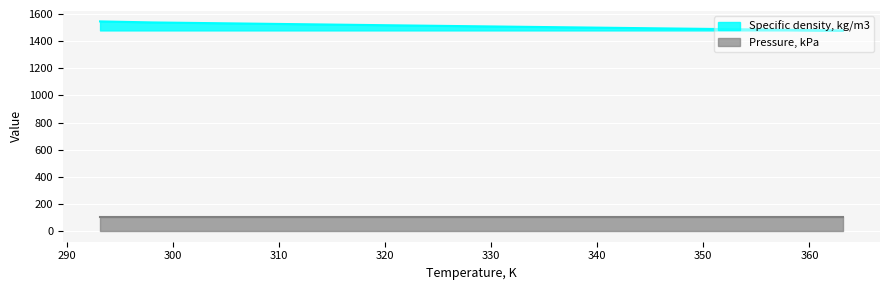

What is the change in value from 323.15 to 363.15?

-35.5